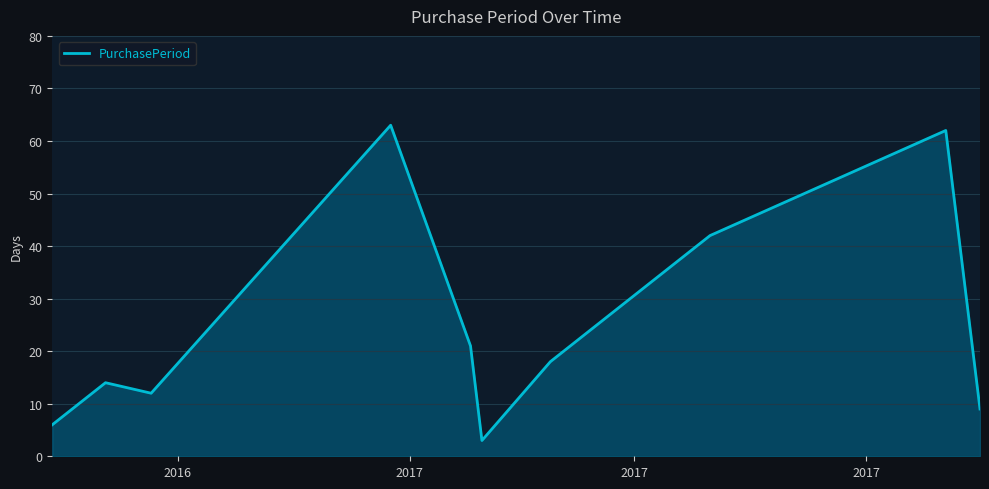

What is the minimum value shown in the chart?

3